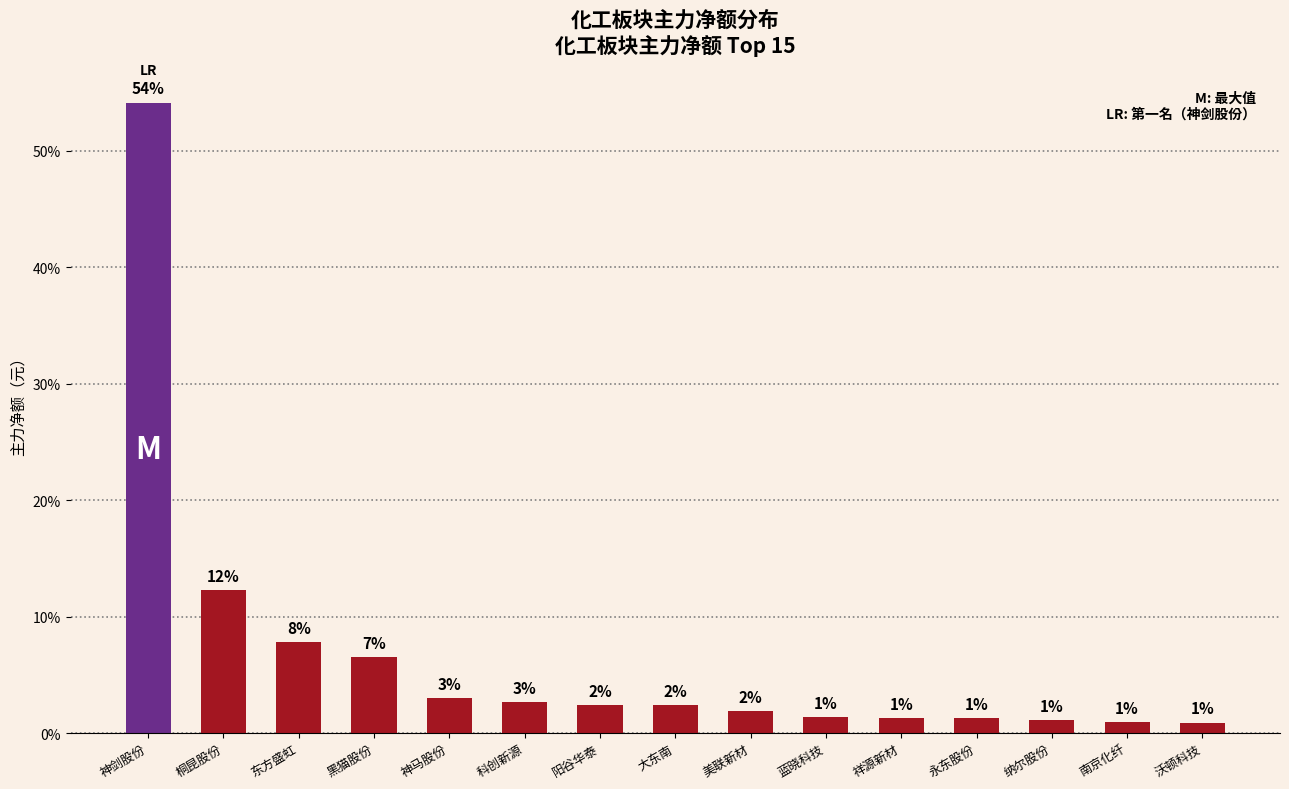

Does the chart contain any negative values?

No